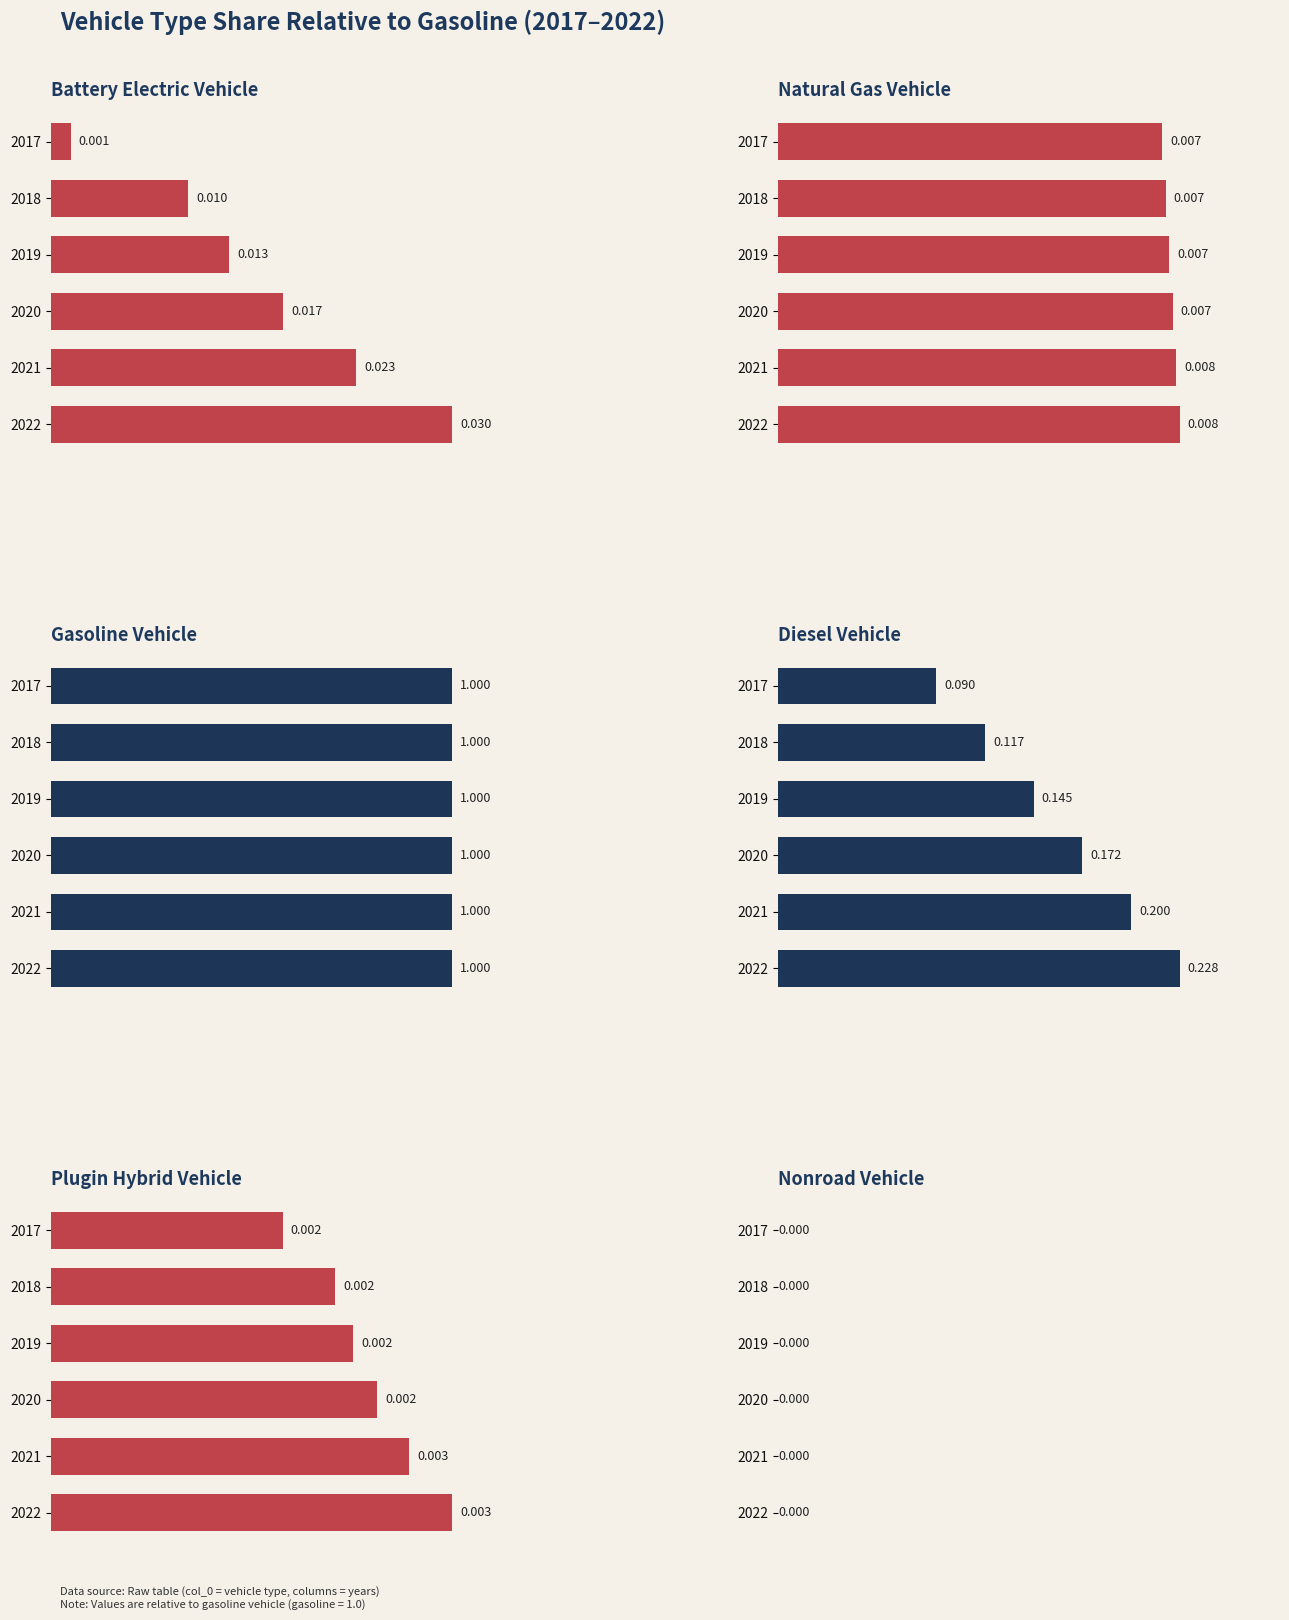

What is the difference between the maximum and minimum values in the diesel vehicle series?

0.1